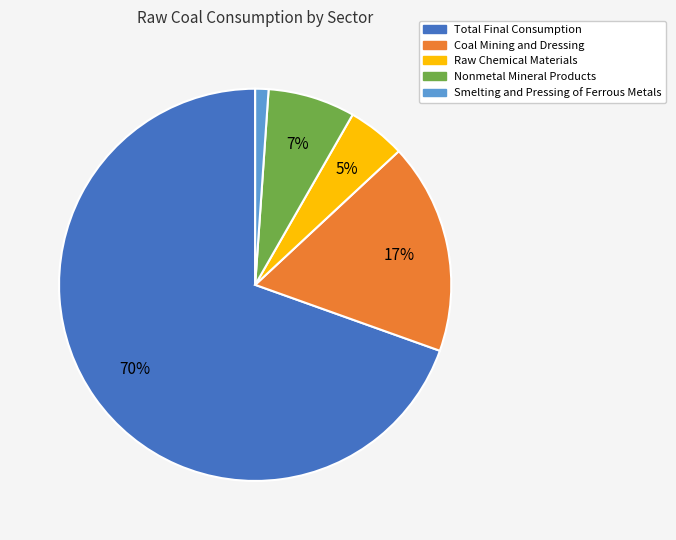

Between Raw Chemical Materials and Nonmetal Mineral Products, which is larger?

Nonmetal Mineral Products